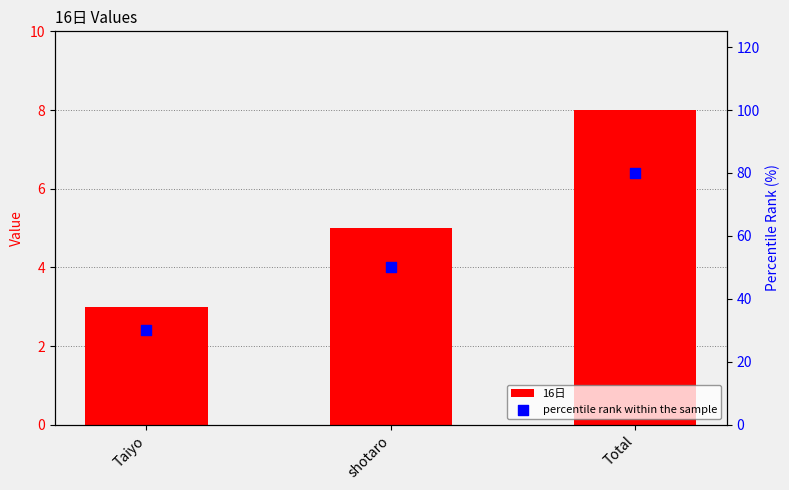

What are all the series names shown in the legend?

16日, percentile rank within the sample